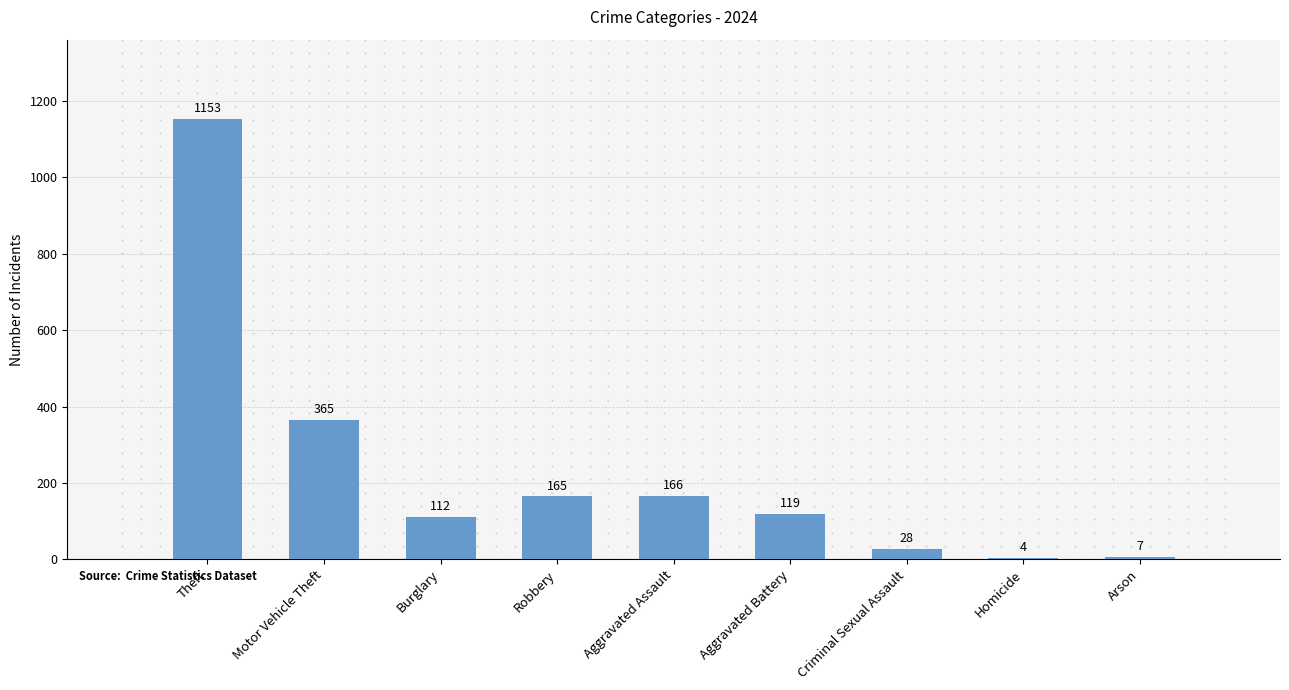

How many categories are shown in the chart?

9